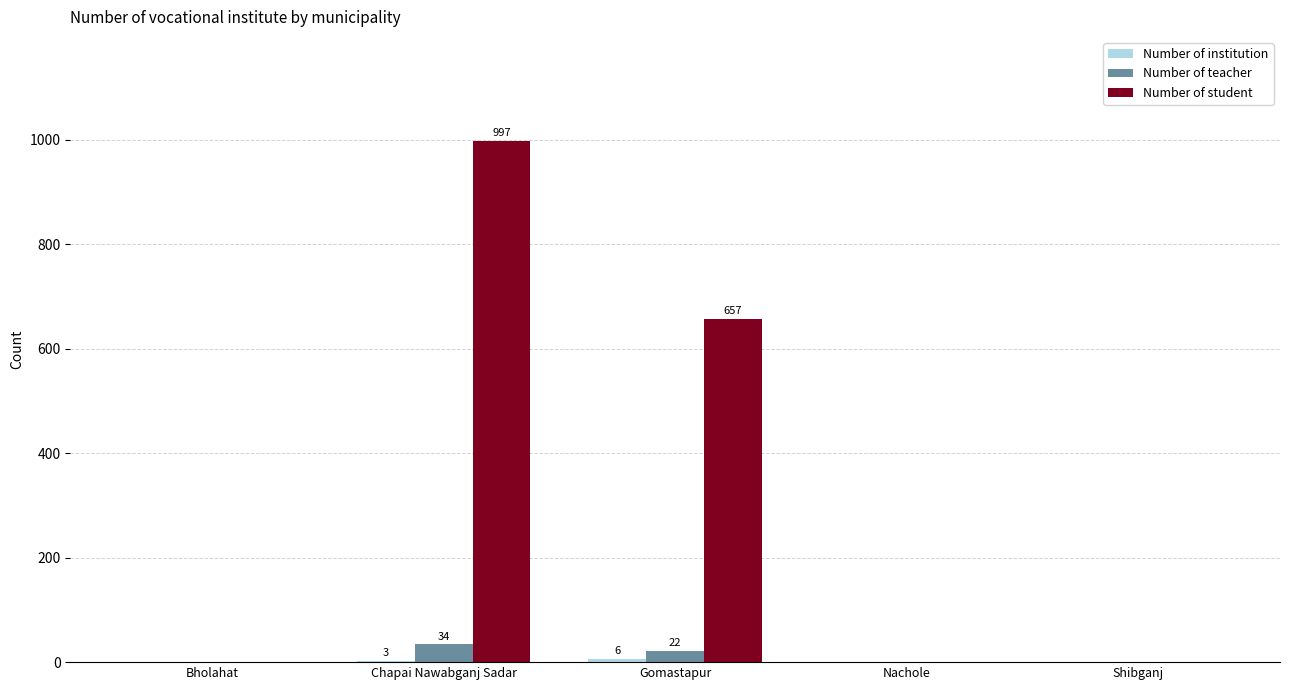

Which series has the largest total across all categories?

Number of student